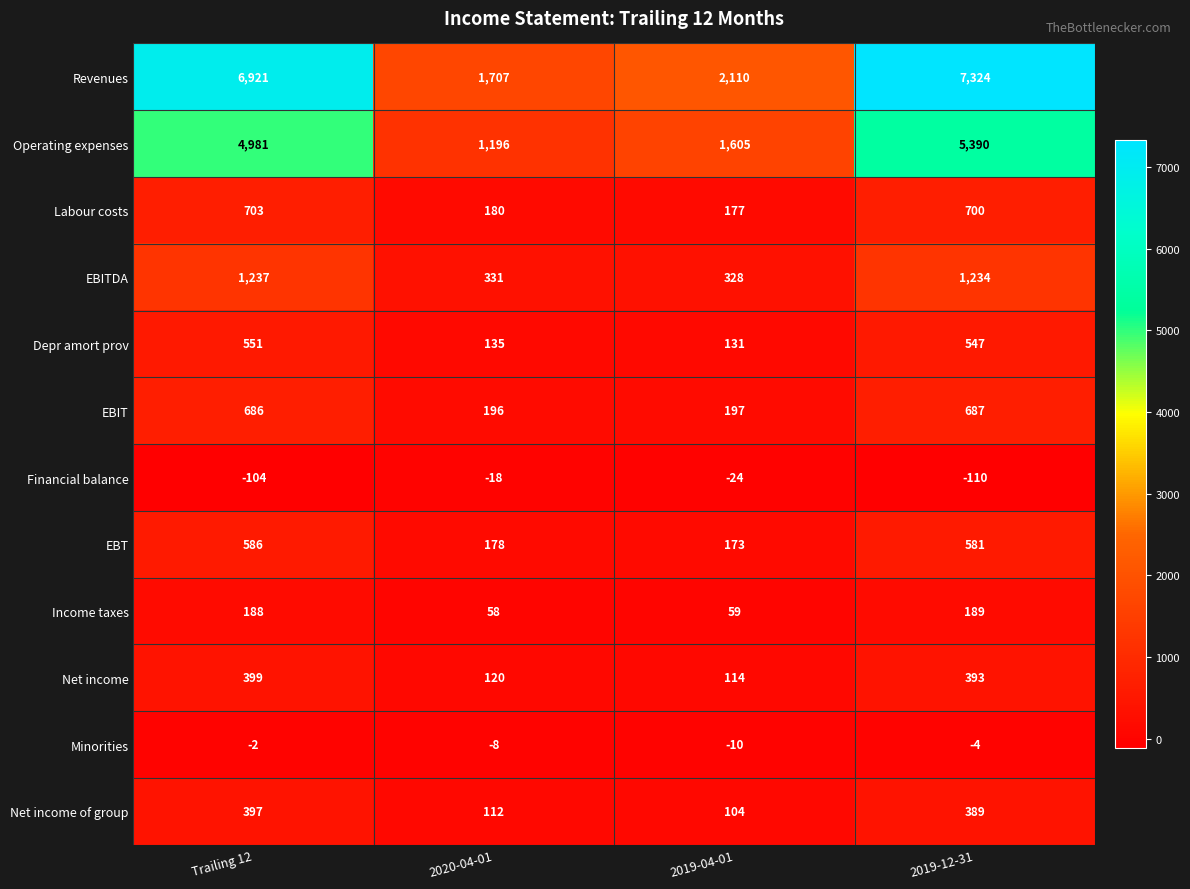

At how many categories does at least one series exceed 4033?

2